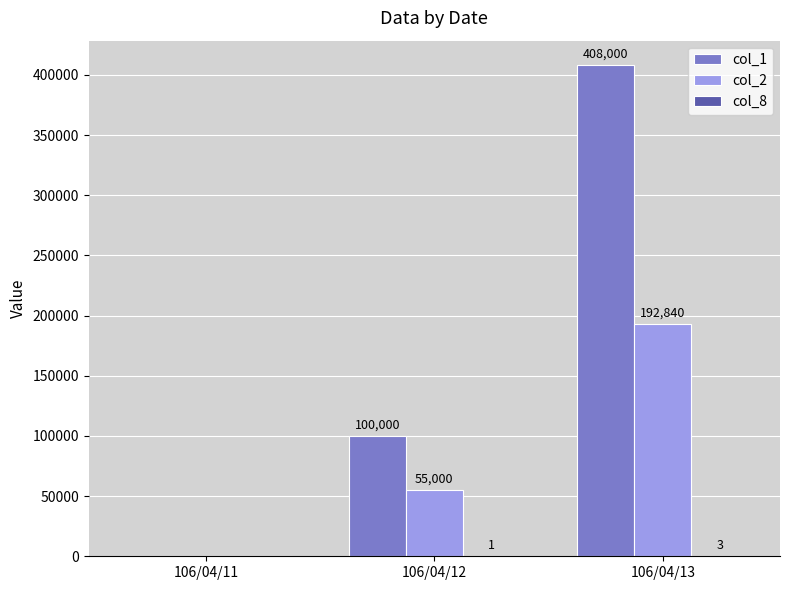

What is the highest value of the col_2 series?

192840